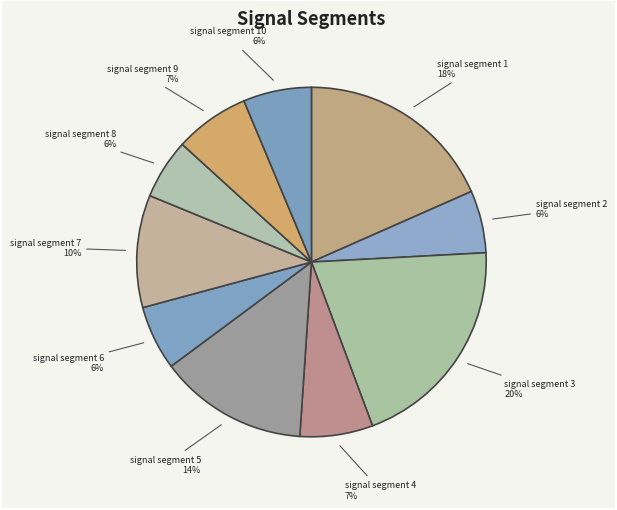

How many segments does this pie chart have?

10